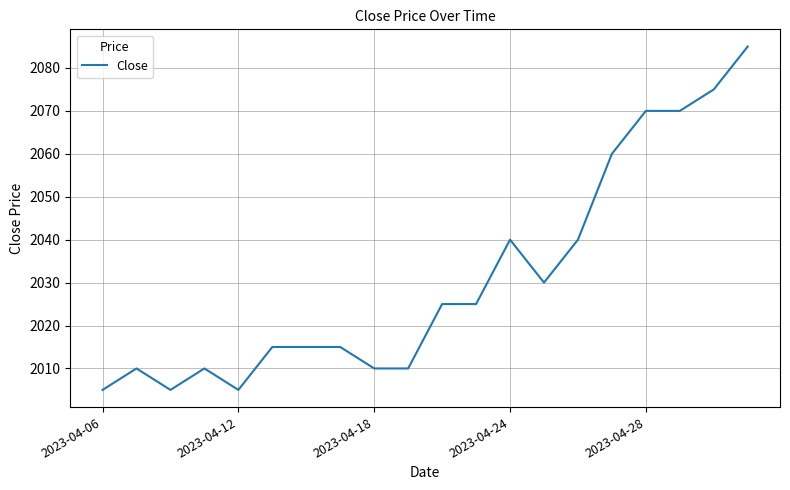

What is the maximum value shown in the chart?

2085